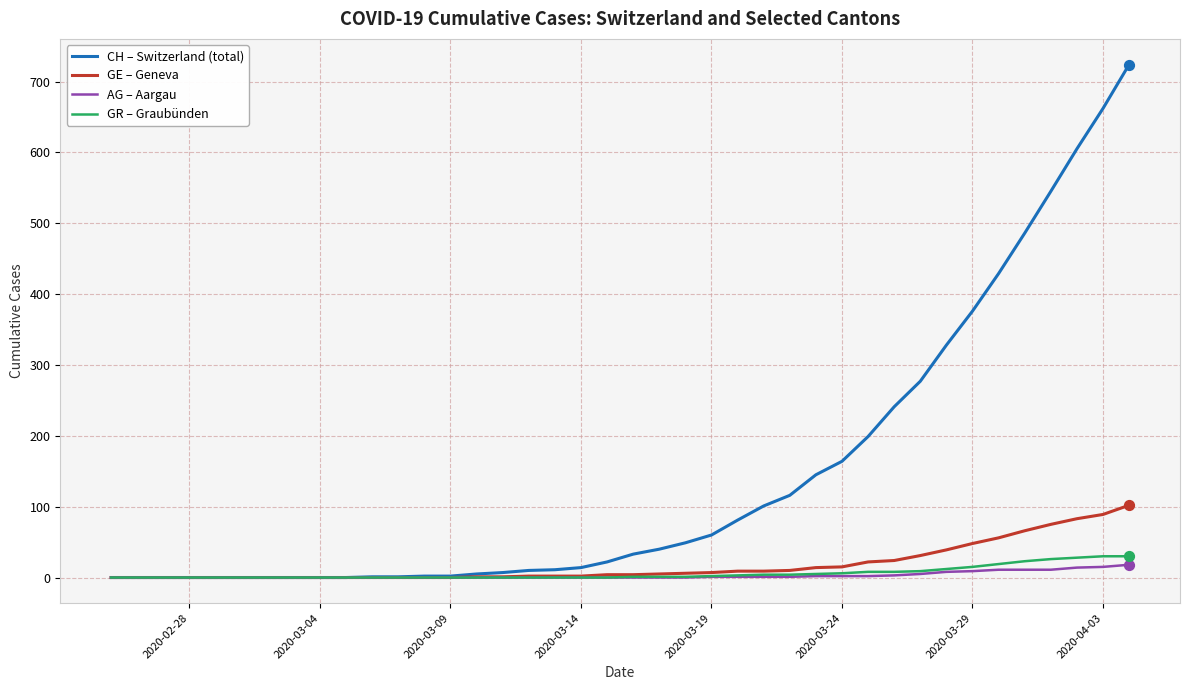

Which series has the widest spread of values?

CH – Switzerland (total)